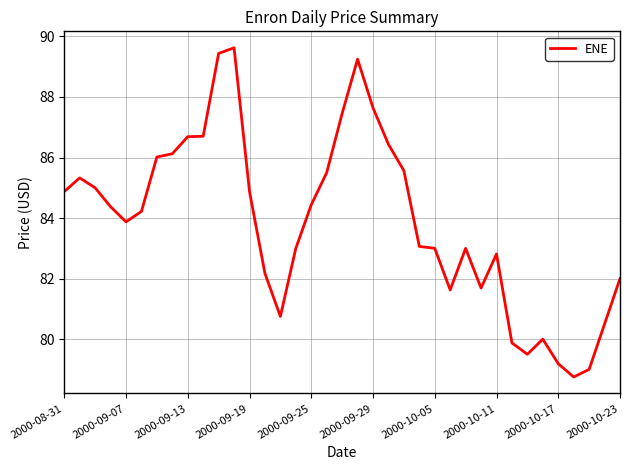

What is the difference between the maximum and minimum values?

10.9